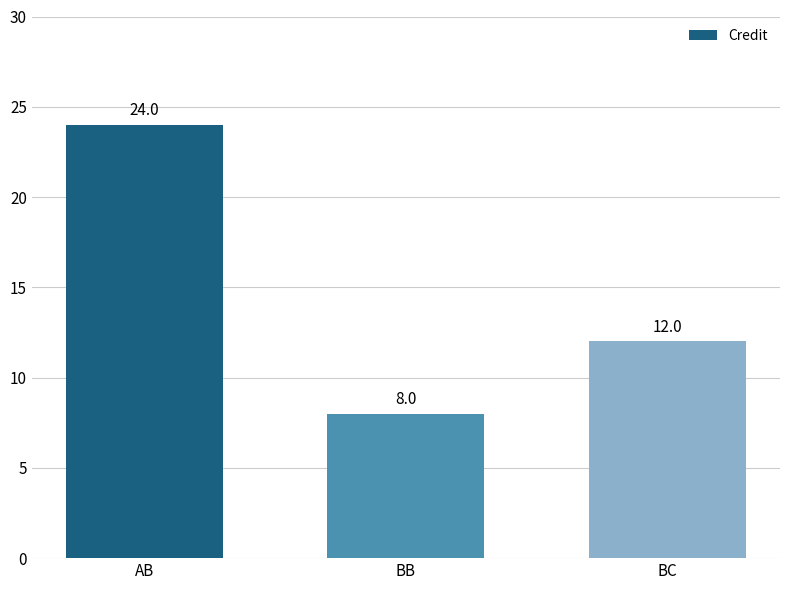

Which has a higher value, BC or AB?

AB